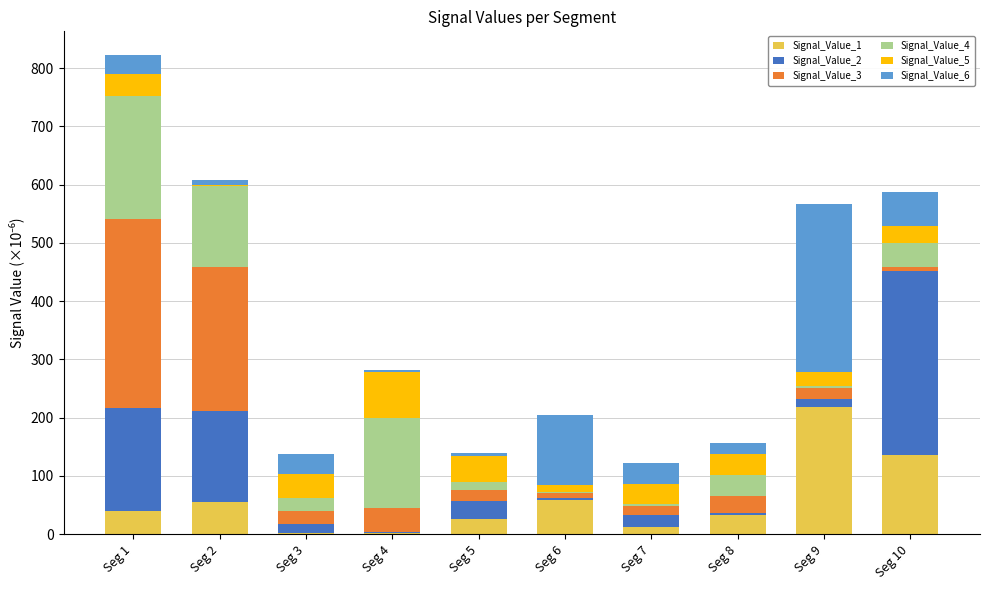

At which category is the sum across all series the highest?

Seg 1